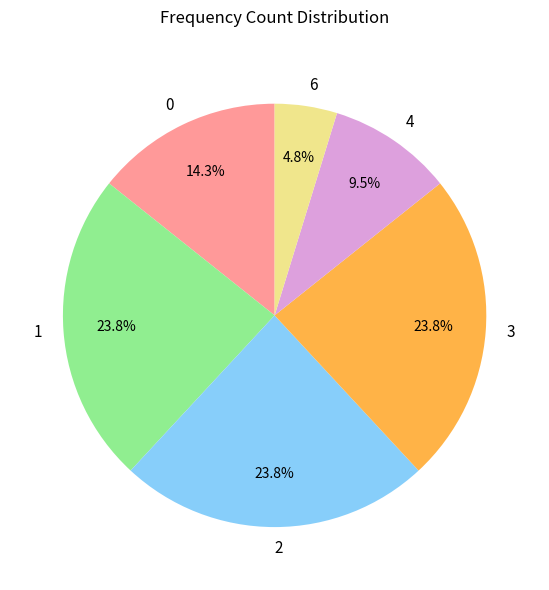

Is there any slice that represents more than half of the pie?

No